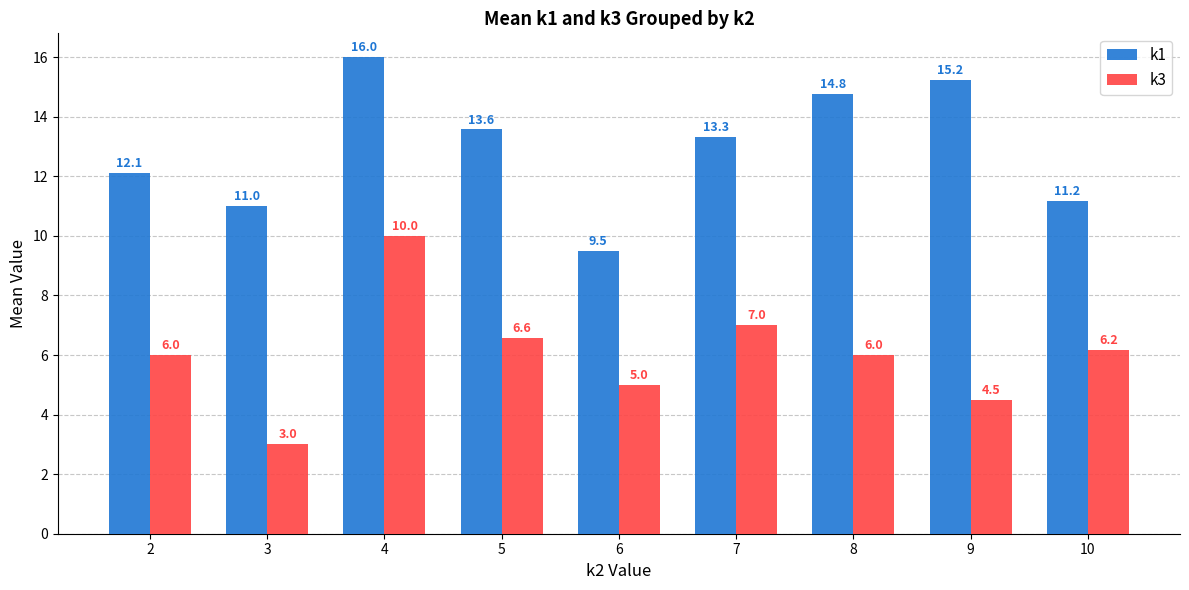

Which series has the largest range (max minus min)?

k3